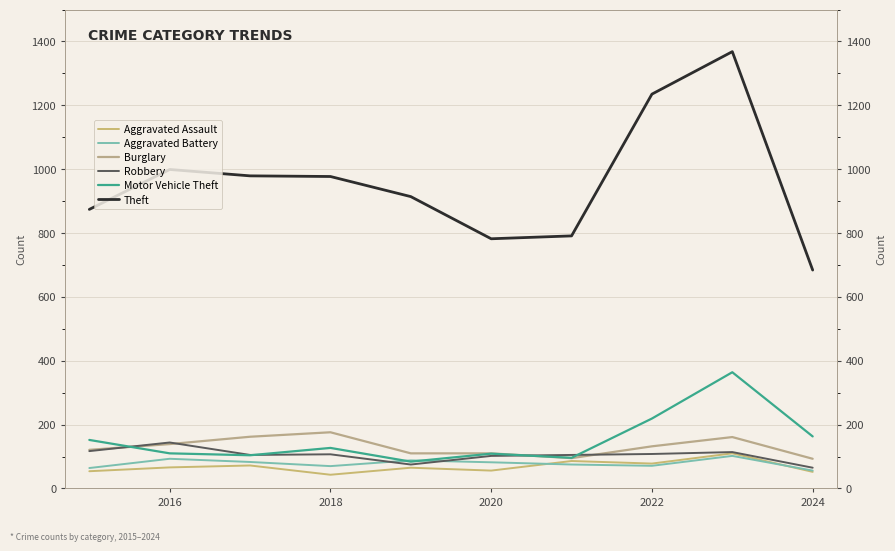

Read the Theft value at 2018.

979